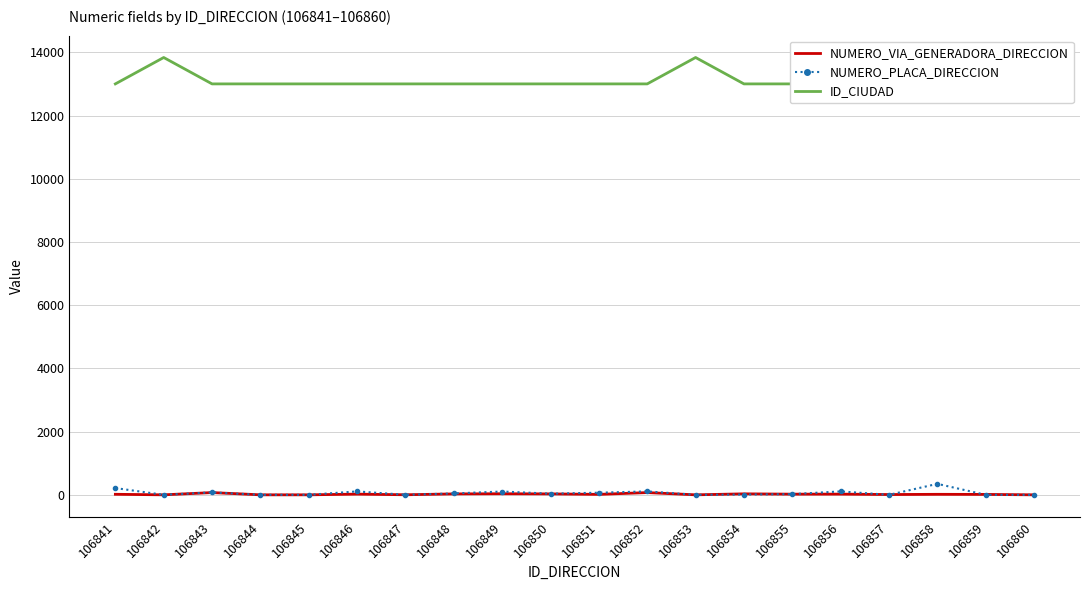

At which label does NUMERO_PLACA_DIRECCION first exceed 37?

106841